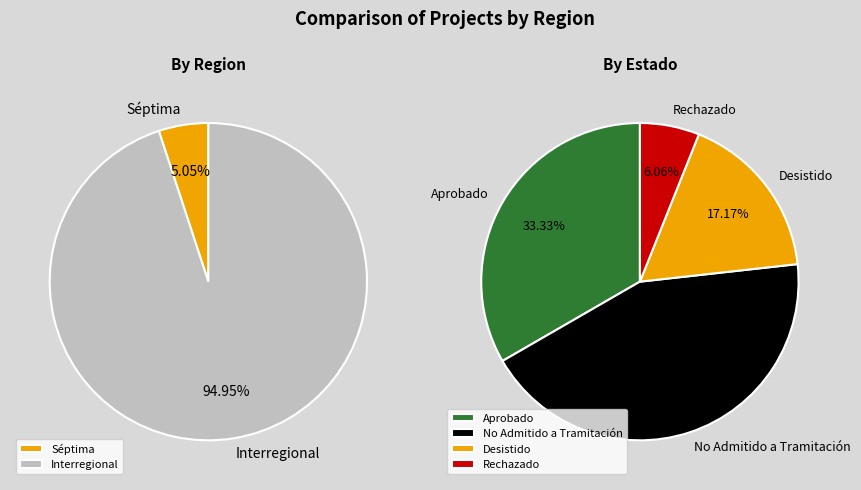

To the nearest percent, what is the average slice percentage?

50%